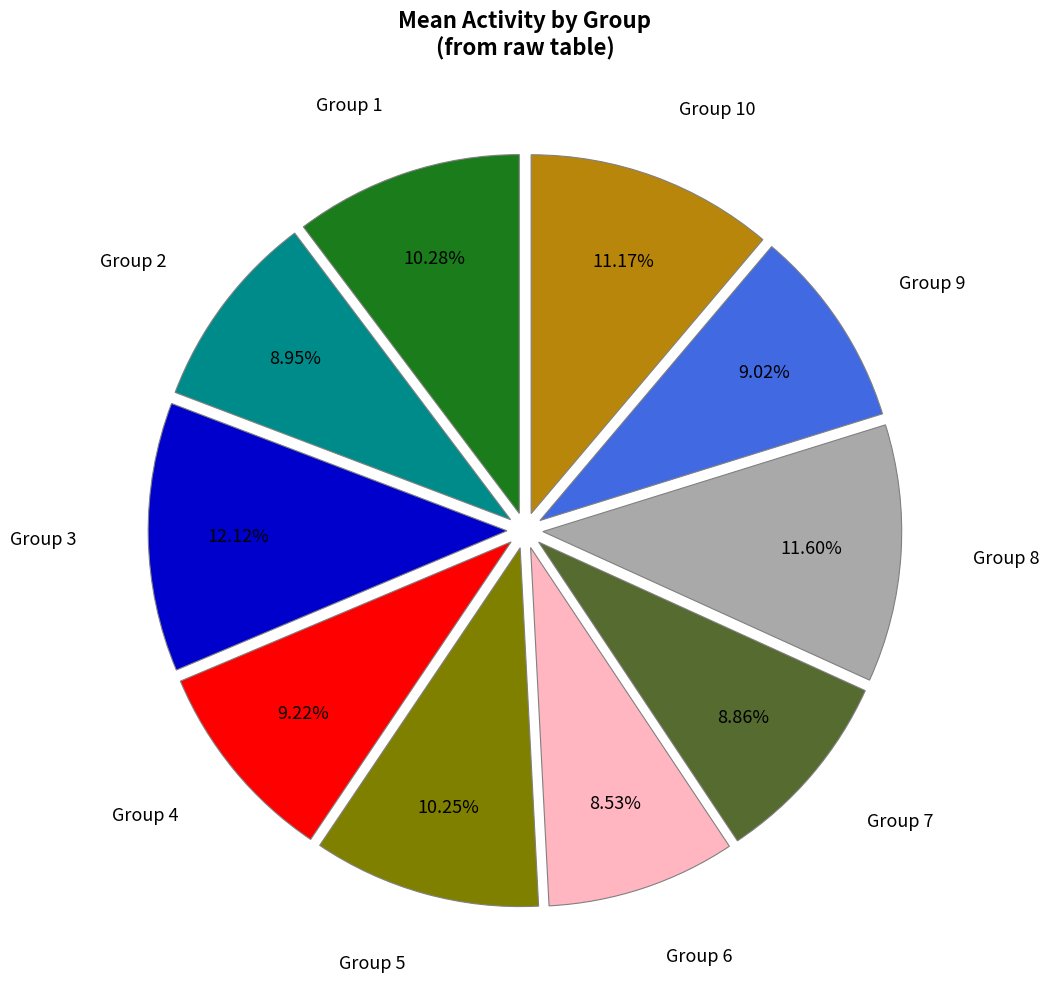

Does any single category account for the majority?

No